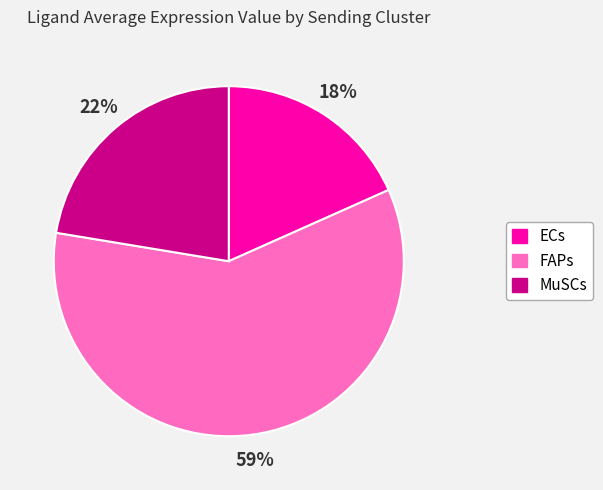

Rank the categories by value from lowest to highest.

ECs, MuSCs, FAPs